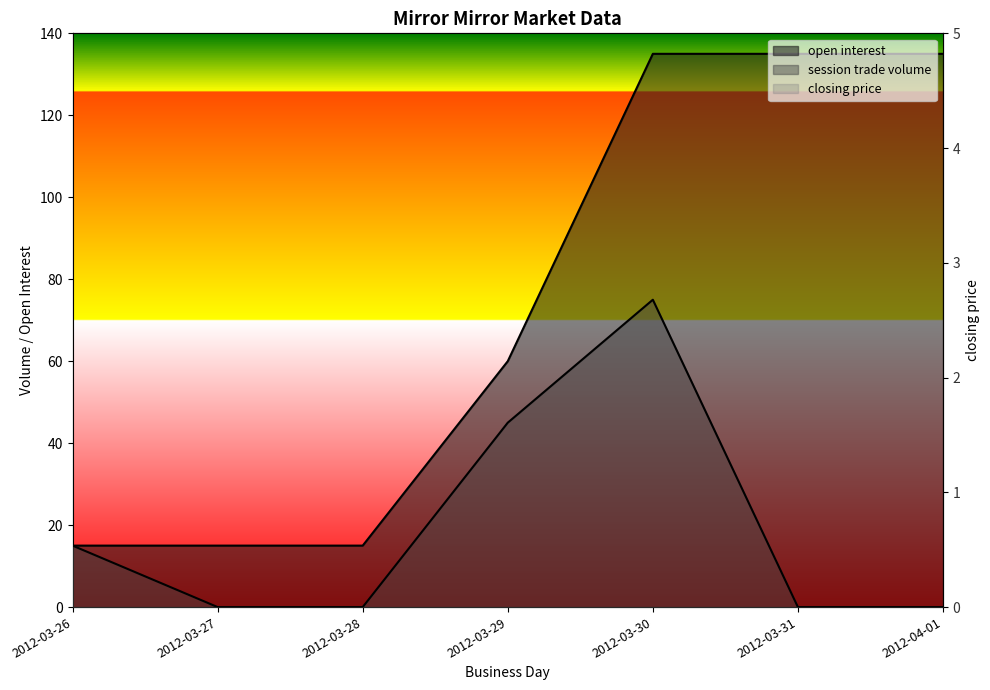

What is the difference between the session trade volume values at 2012-03-26 and 2012-04-01?

15.0